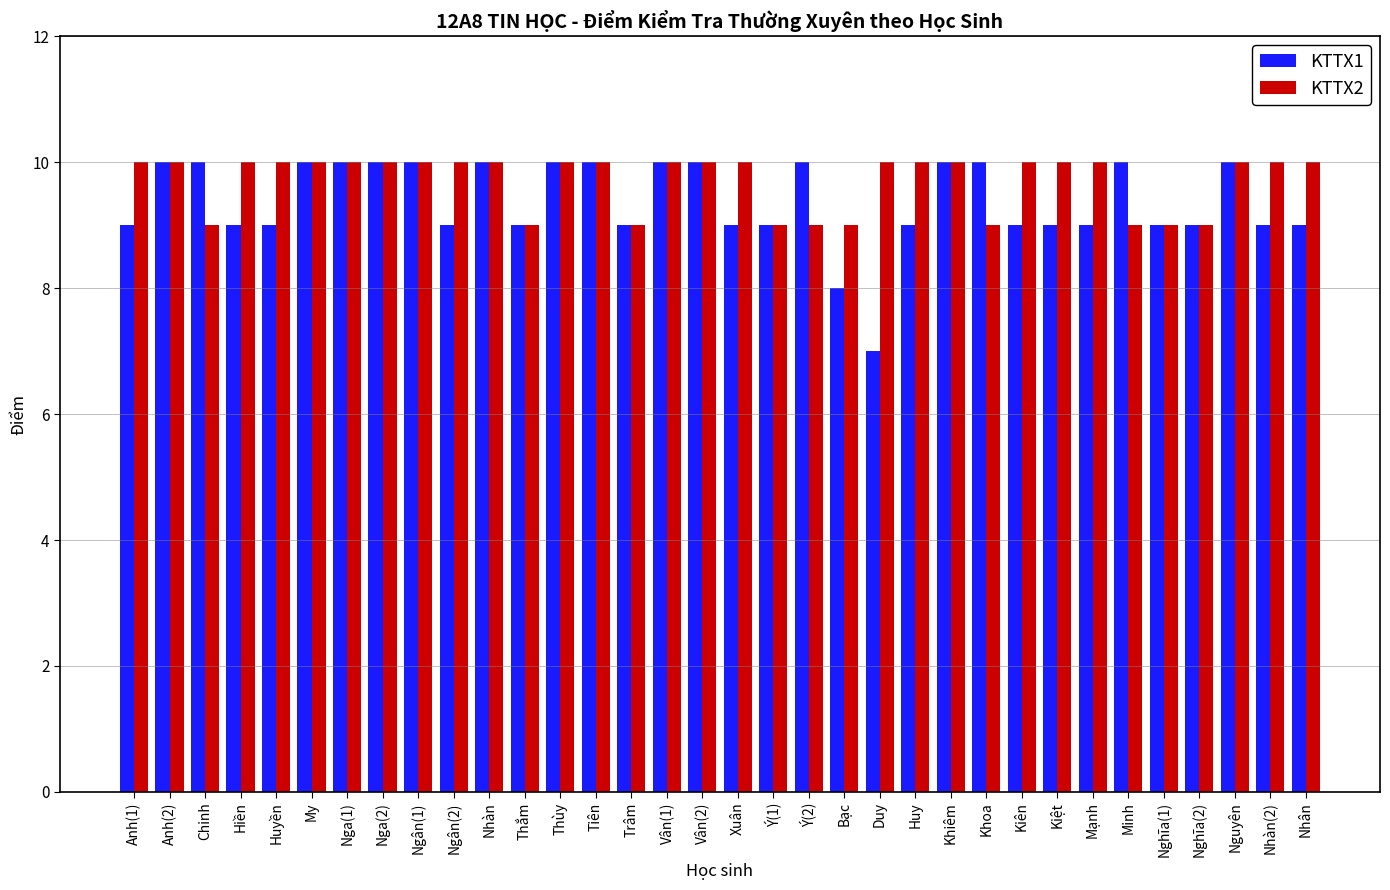

What is the difference between the maximum and minimum values in the KTTX1 series?

3